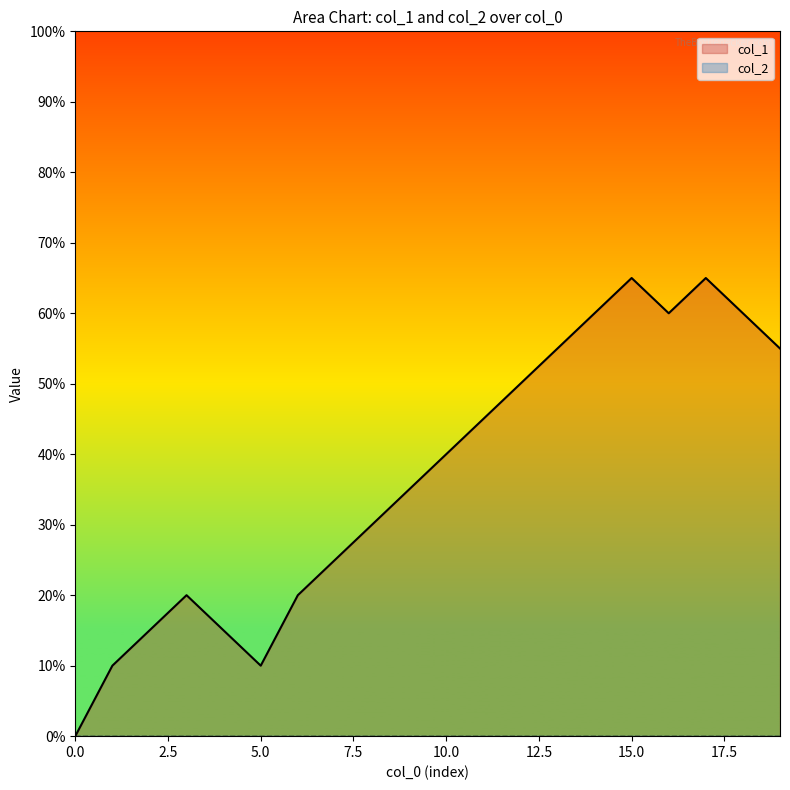

Does the chart display data point markers on the line(s)?

No